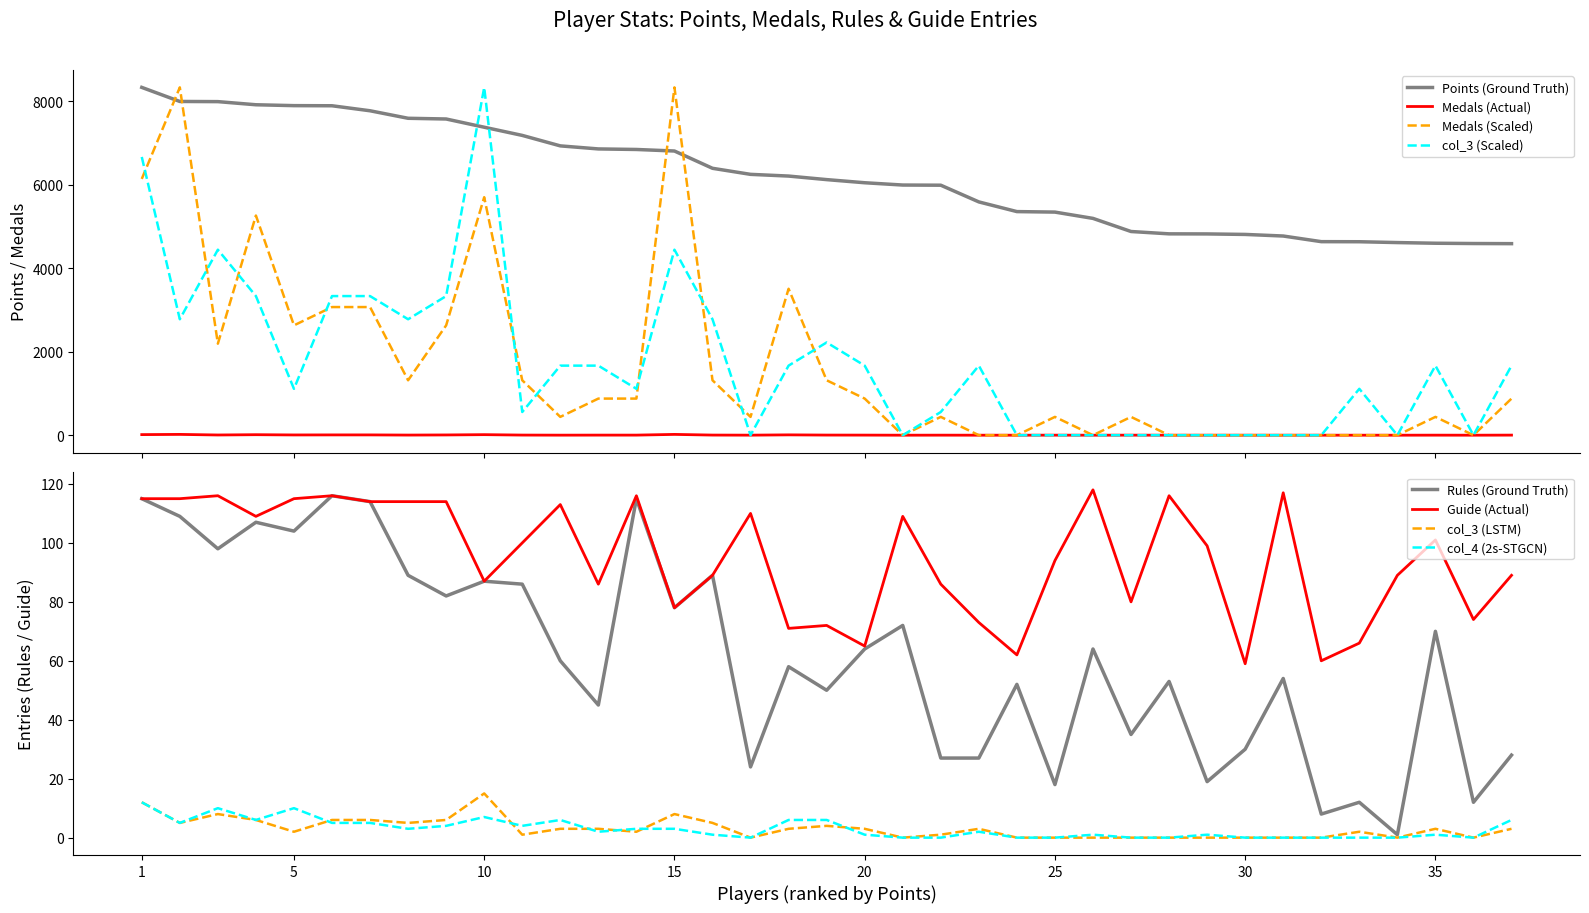

True or false: Points (Ground Truth) and Medals (Actual) cross at least once.

False